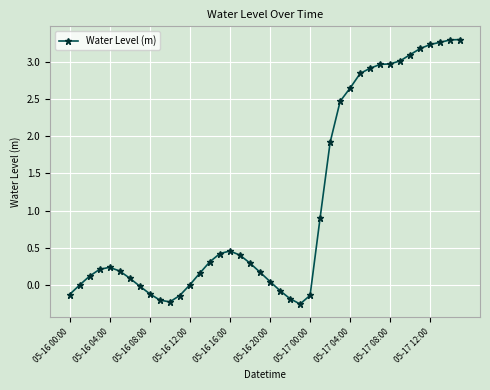

Is this an area chart (filled region under the line)?

No